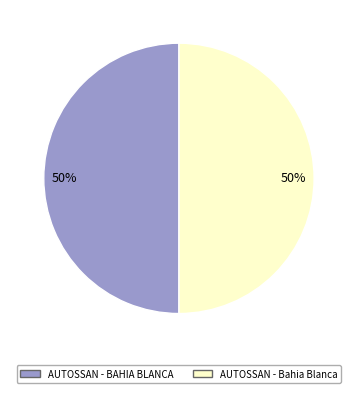

To the nearest percent, what is the average slice percentage?

50%